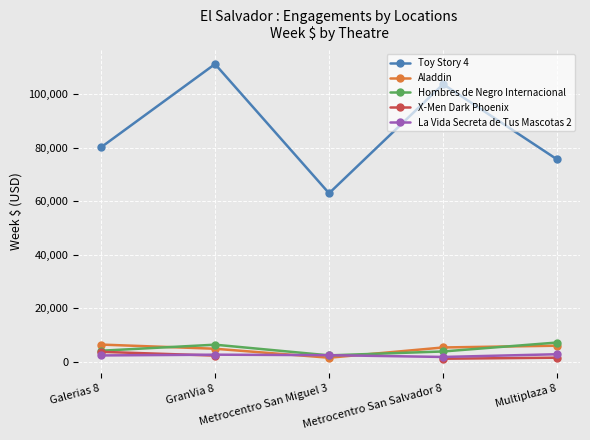

How many interior local valleys does the La Vida Secreta de Tus Mascotas 2 series have?

1